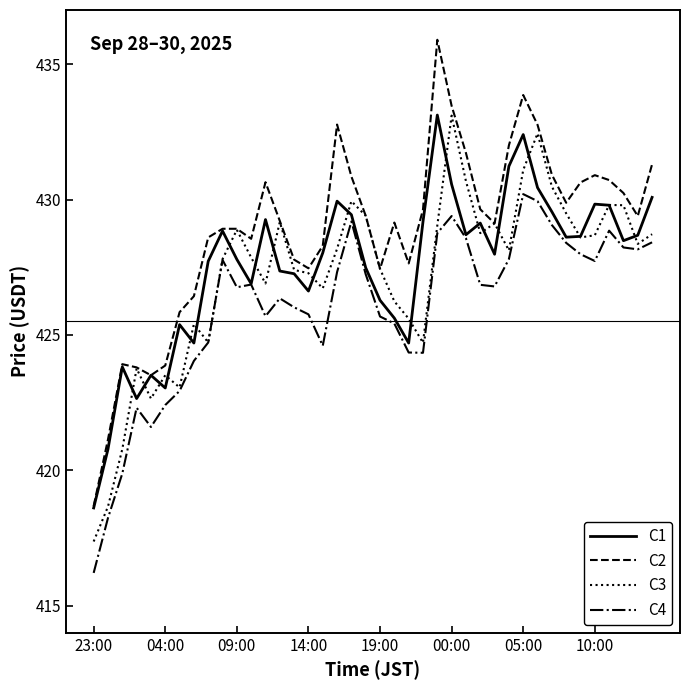

Which series has the widest spread of values?

C2